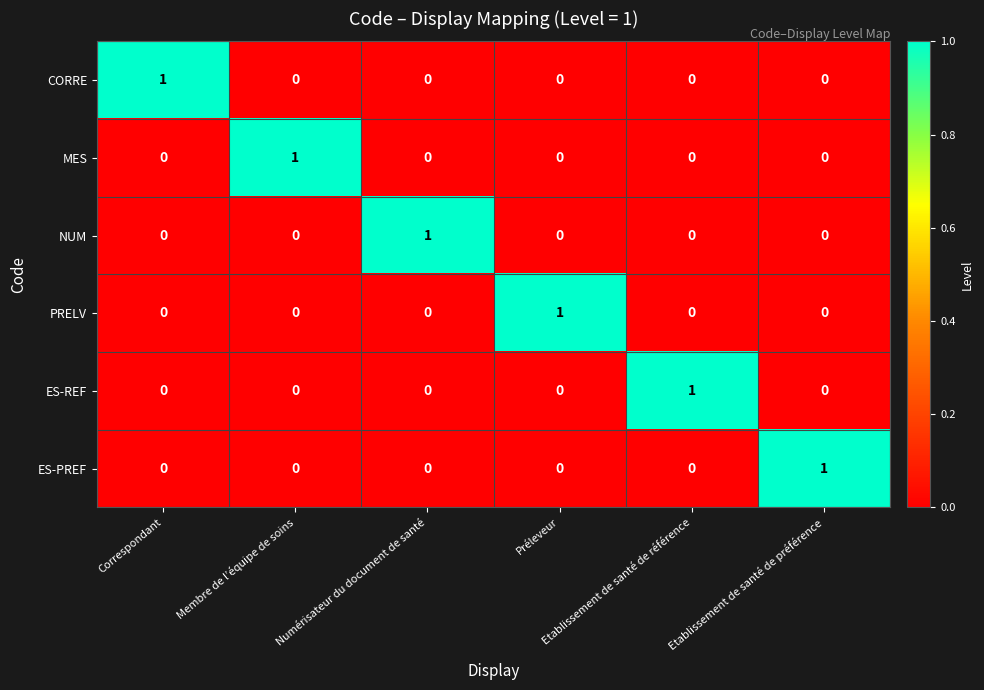

At how many categories does at least one series exceed 0?

6